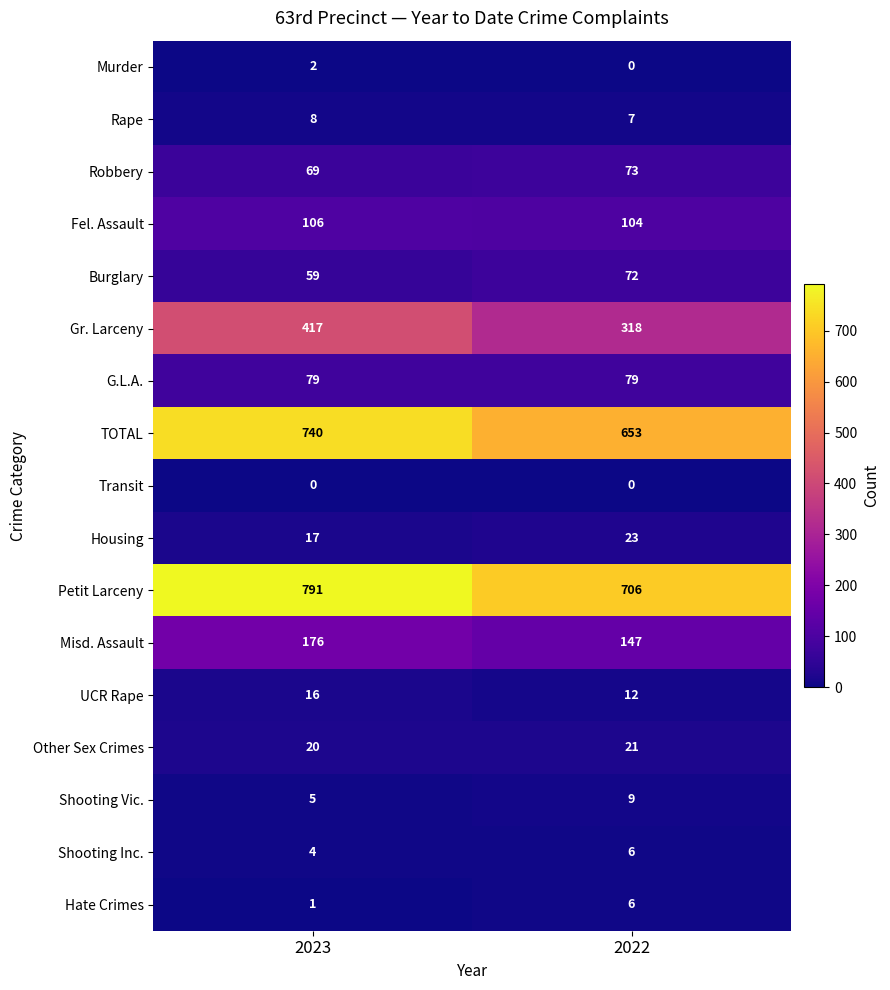

The Shooting Vic. series shows 5 at 2022. True or false?

False